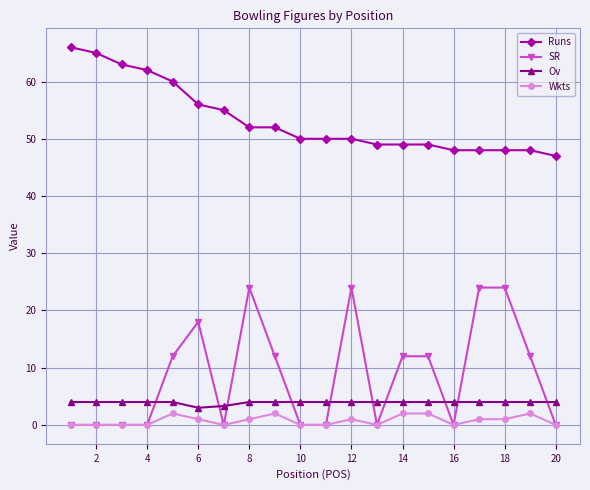

True or false: Runs and SR cross at least once.

False